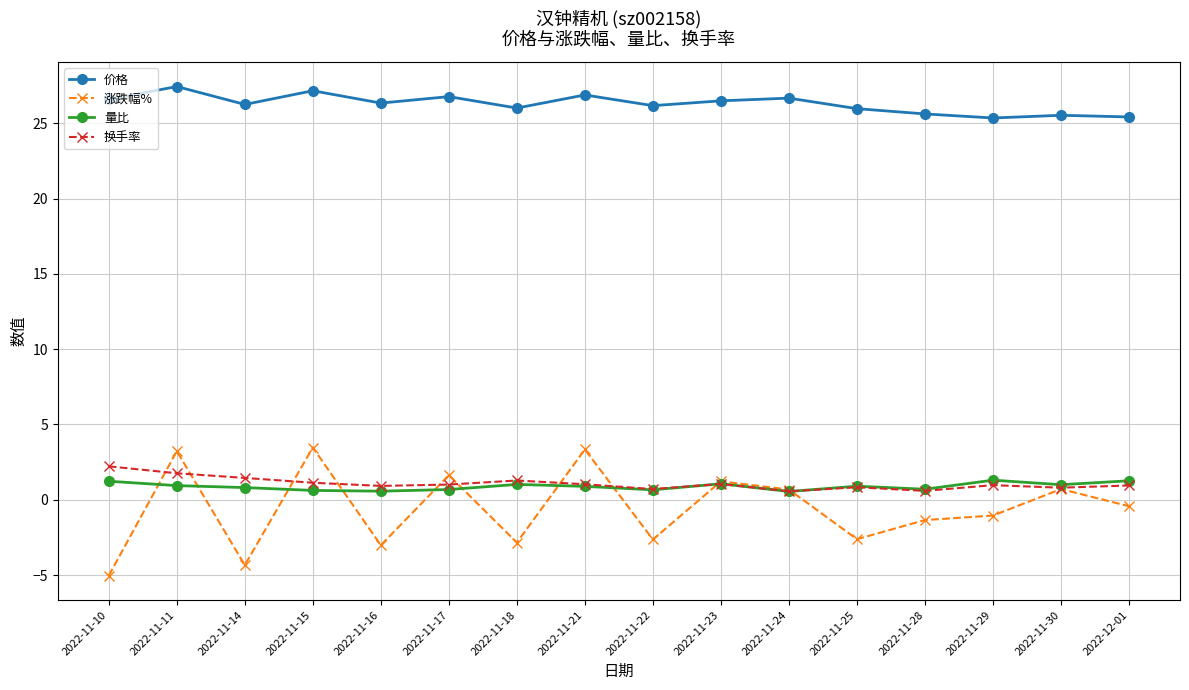

What is the difference between the maximum and minimum values in the 价格 series?

2.1